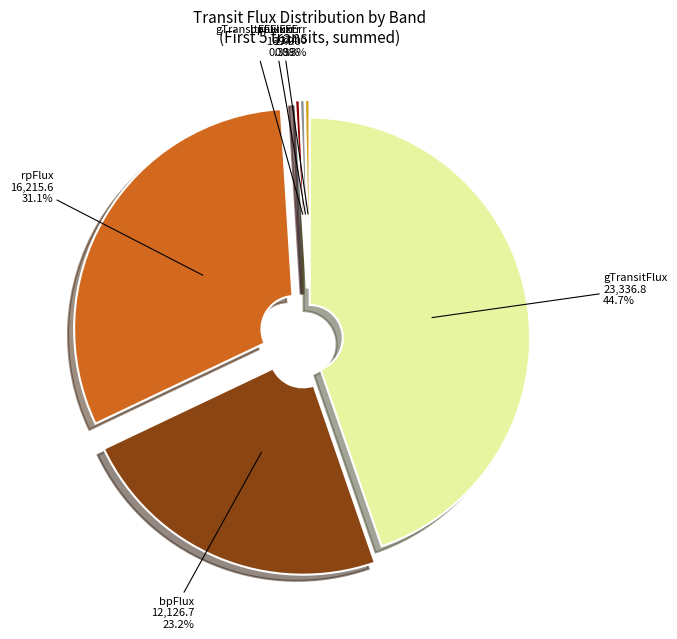

Does any single category account for the majority?

No